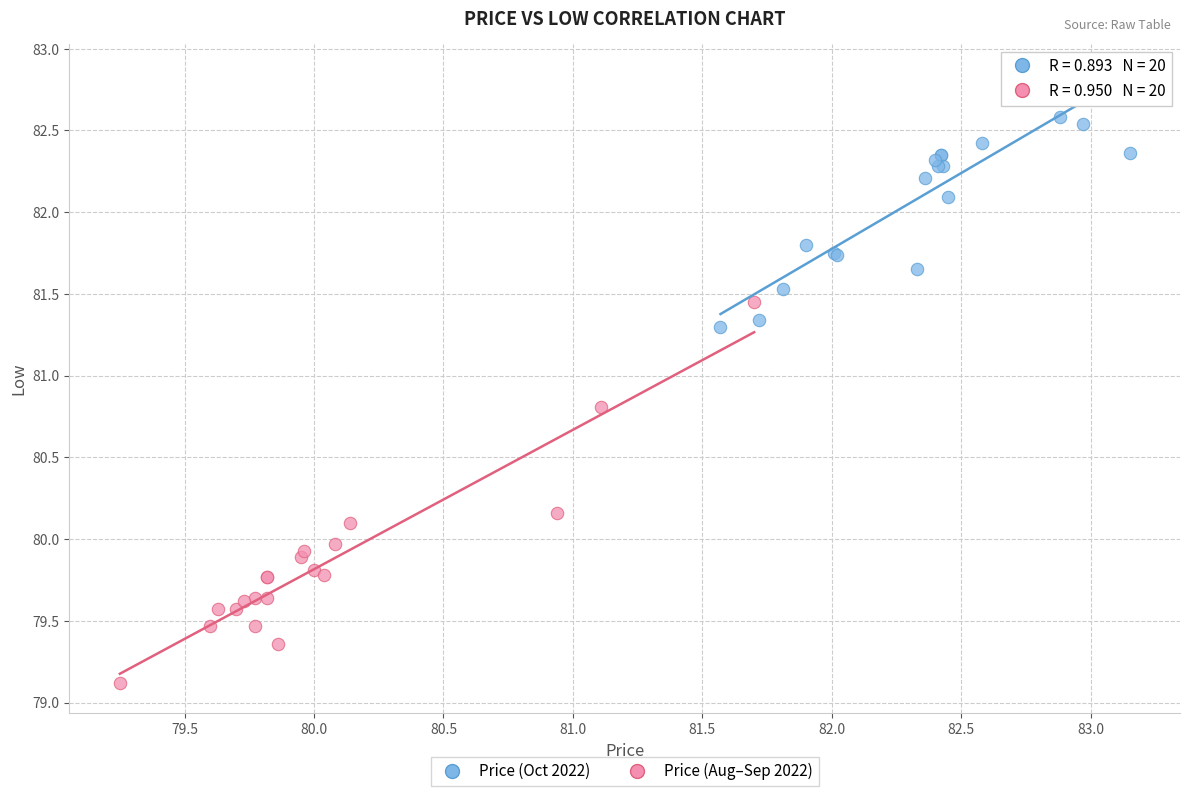

Which series contains the lowest Y value?

Price (Aug–Sep 2022)